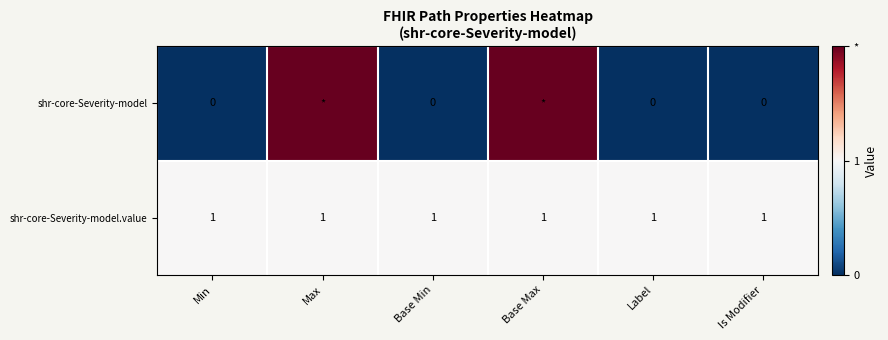

What is the sum of all shr-core-Severity-model.value values?

6